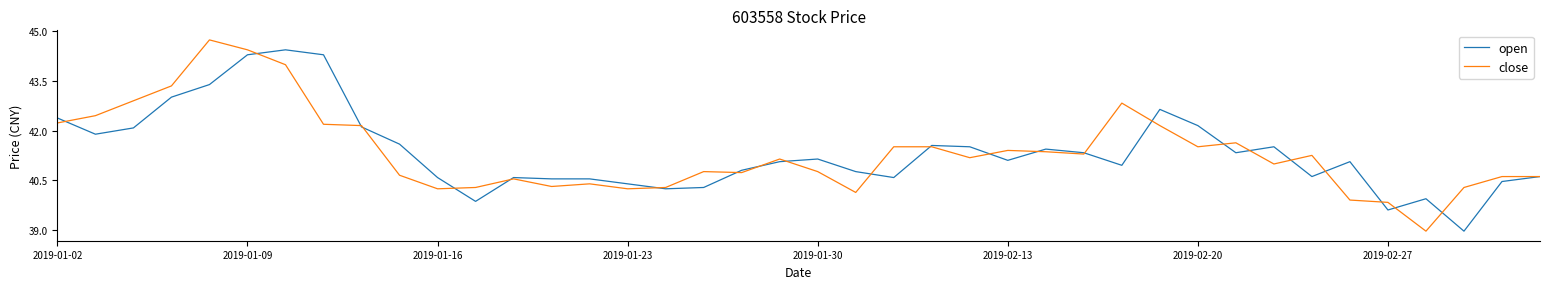

Which series has the widest spread of values?

close